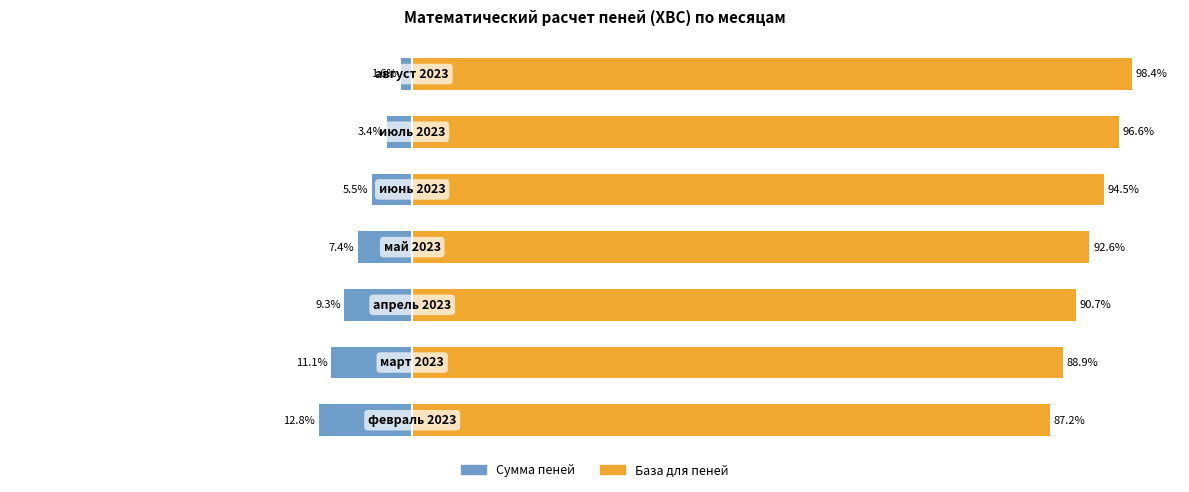

Does the chart contain stacked bars?

No